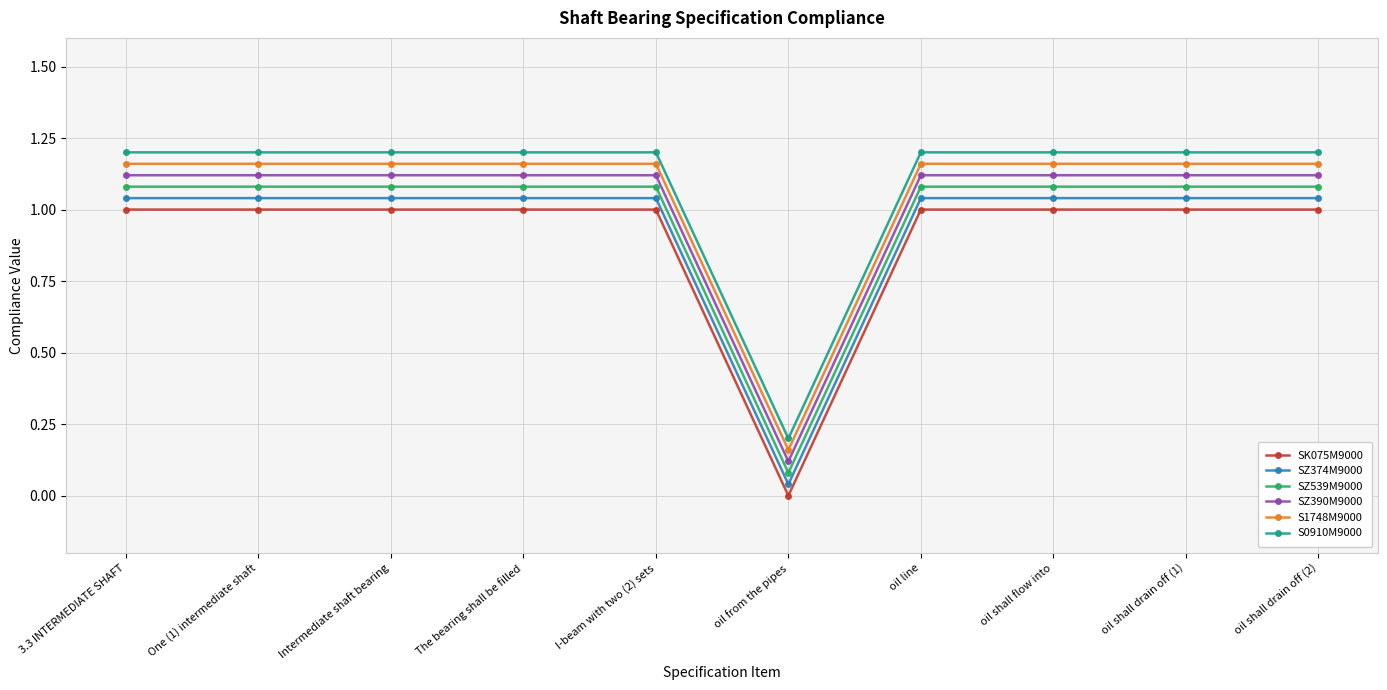

True or false: SK075M9000 and S0910M9000 cross at least once.

False